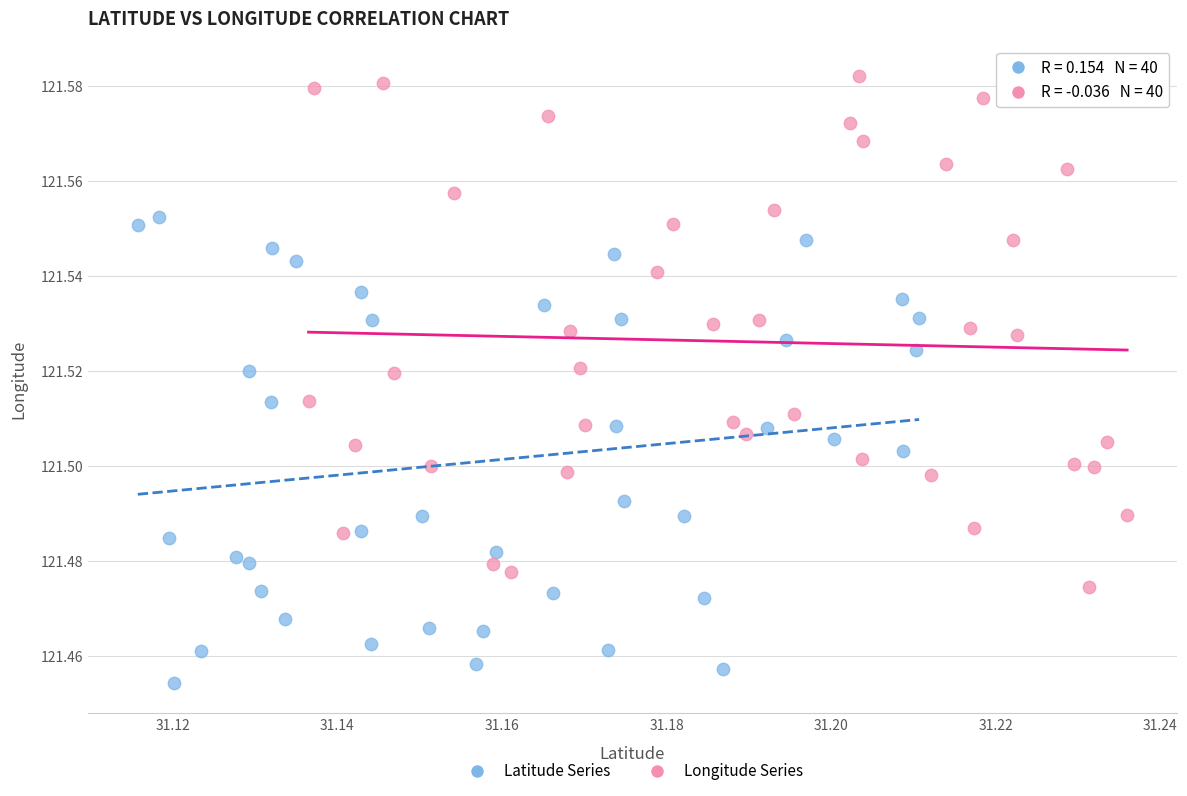

Which series contains the lowest Y value?

Latitude Series